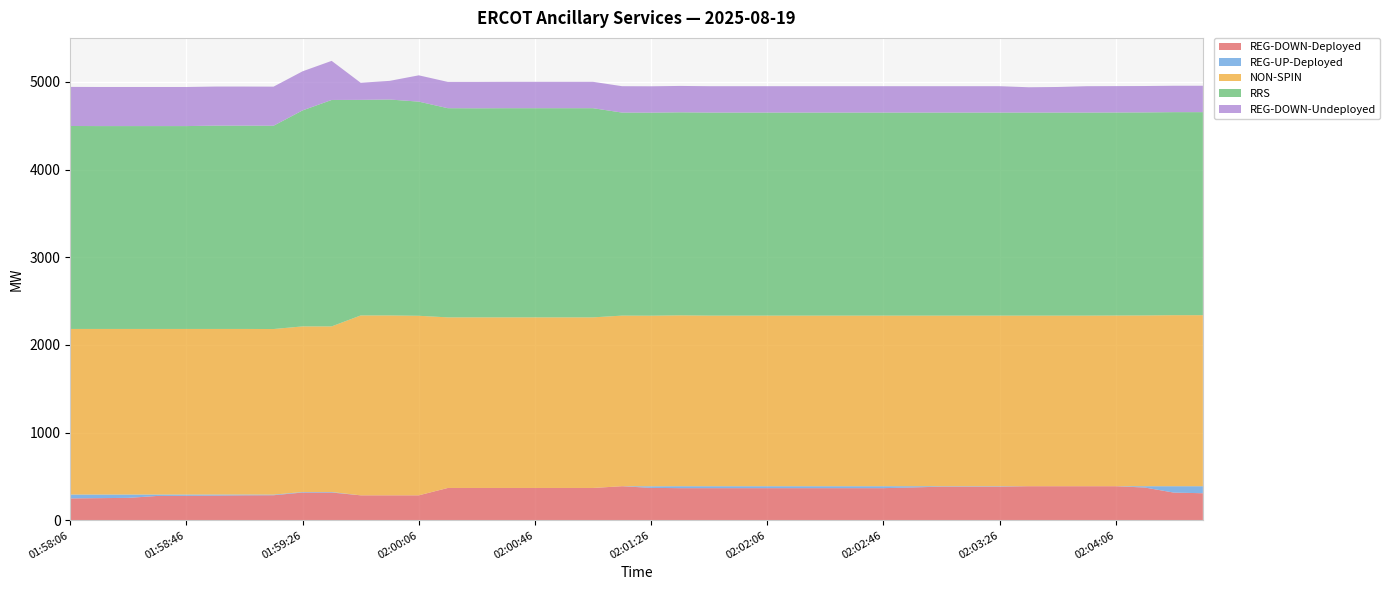

Reading right to left, extract all data points from this chart.

REG-DOWN-Deployed: 02:04:34=309	02:04:26=316	02:04:14=374	02:04:06=389	02:03:54=389	02:03:46=389	02:03:34=389	02:03:26=384	02:03:14=384	02:03:06=384	02:02:54=375	02:02:46=367	02:02:34=367	02:02:26=367	02:02:14=367	02:02:06=367	02:01:54=367	02:01:46=367	02:01:34=367	02:01:26=370	02:01:14=389	02:01:06=369	02:00:54=369	02:00:46=369	02:00:34=369	02:00:26=369	02:00:14=369	02:00:06=285	01:59:54=285	01:59:46=285	01:59:34=317	01:59:26=317	01:59:14=286	01:59:06=285	01:58:54=282	01:58:46=280	01:58:34=278	01:58:26=256	01:58:14=253	01:58:06=250
REG-UP-Deployed: 02:04:34=80	02:04:26=73	02:04:14=15	02:04:06=0	02:03:54=0	02:03:46=0	02:03:34=0	02:03:26=5	02:03:14=5	02:03:06=5	02:02:54=14	02:02:46=22	02:02:34=22	02:02:26=22	02:02:14=22	02:02:06=22	02:01:54=22	02:01:46=22	02:01:34=22	02:01:26=18	02:01:14=0	02:01:06=0	02:00:54=0	02:00:46=0	02:00:34=0	02:00:26=0	02:00:14=0	02:00:06=0	01:59:54=0	01:59:46=0	01:59:34=6	01:59:26=6	01:59:14=7	01:59:06=9	01:58:54=12	01:58:46=14	01:58:34=16	01:58:26=38	01:58:14=41	01:58:06=44
NON-SPIN: 02:04:34=1951	02:04:26=1951	02:04:14=1948	02:04:06=1947	02:03:54=1946	02:03:46=1946	02:03:34=1946	02:03:26=1946	02:03:14=1946	02:03:06=1946	02:02:54=1946	02:02:46=1946	02:02:34=1946	02:02:26=1946	02:02:14=1946	02:02:06=1946	02:01:54=1946	02:01:46=1946	02:01:34=1949	02:01:26=1946	02:01:14=1946	02:01:06=1946	02:00:54=1946	02:00:46=1946	02:00:34=1946	02:00:26=1946	02:00:14=1946	02:00:06=2048	01:59:54=2052	01:59:46=2052	01:59:34=1889	01:59:26=1889	01:59:14=1889	01:59:06=1889	01:58:54=1889	01:58:46=1889	01:58:34=1889	01:58:26=1889	01:58:14=1889	01:58:06=1889
RRS: 02:04:34=2316	02:04:26=2316	02:04:14=2316	02:04:06=2316	02:03:54=2316	02:03:46=2316	02:03:34=2316	02:03:26=2316	02:03:14=2316	02:03:06=2316	02:02:54=2316	02:02:46=2316	02:02:34=2316	02:02:26=2316	02:02:14=2316	02:02:06=2316	02:01:54=2316	02:01:46=2316	02:01:34=2316	02:01:26=2316	02:01:14=2316	02:01:06=2386	02:00:54=2386	02:00:46=2386	02:00:34=2386	02:00:26=2385	02:00:14=2386	02:00:06=2443	01:59:54=2463	01:59:46=2459	01:59:34=2583	01:59:26=2464	01:59:14=2319	01:59:06=2319	01:58:54=2319	01:58:46=2314	01:58:34=2314	01:58:26=2314	01:58:14=2314	01:58:06=2315
REG-DOWN-Undeployed: 02:04:34=301	02:04:26=301	02:04:14=301	02:04:06=301	02:03:54=301	02:03:46=292	02:03:34=289	02:03:26=301	02:03:14=301	02:03:06=301	02:02:54=301	02:02:46=301	02:02:34=301	02:02:26=301	02:02:14=301	02:02:06=301	02:01:54=301	02:01:46=301	02:01:34=301	02:01:26=301	02:01:14=301	02:01:06=301	02:00:54=301	02:00:46=301	02:00:34=301	02:00:26=301	02:00:14=300	02:00:06=300	01:59:54=213	01:59:46=195	01:59:34=446	01:59:26=446	01:59:14=446	01:59:06=446	01:58:54=446	01:58:46=446	01:58:34=446	01:58:26=446	01:58:14=446	01:58:06=446